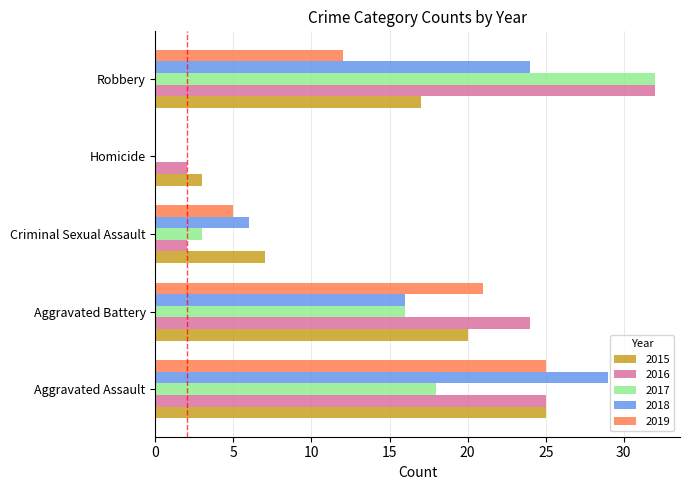

What is the maximum value for 2015?

25